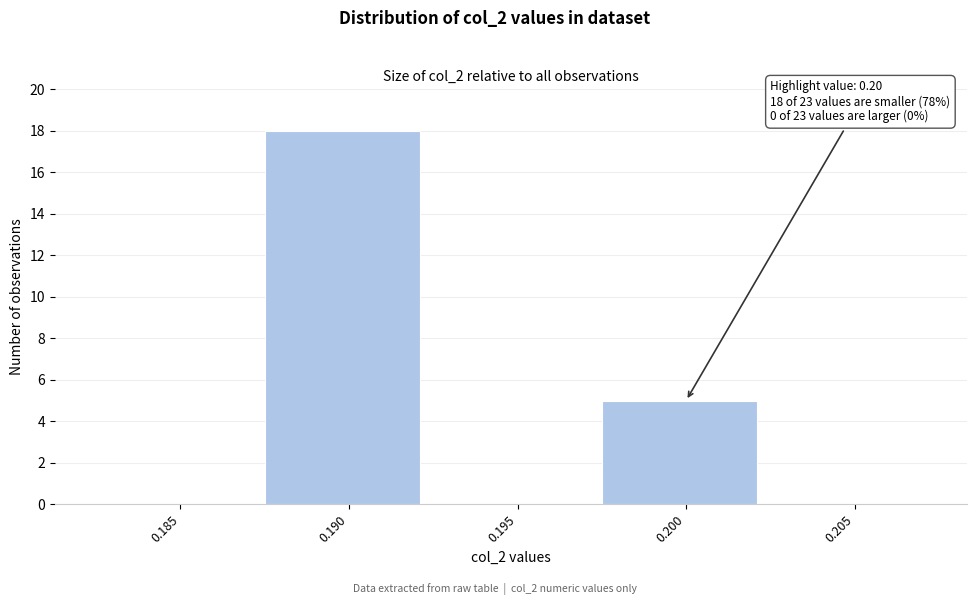

Reading left to right, extract all data points from this chart.

0.185=0	0.190=18	0.195=0	0.200=5	0.205=0